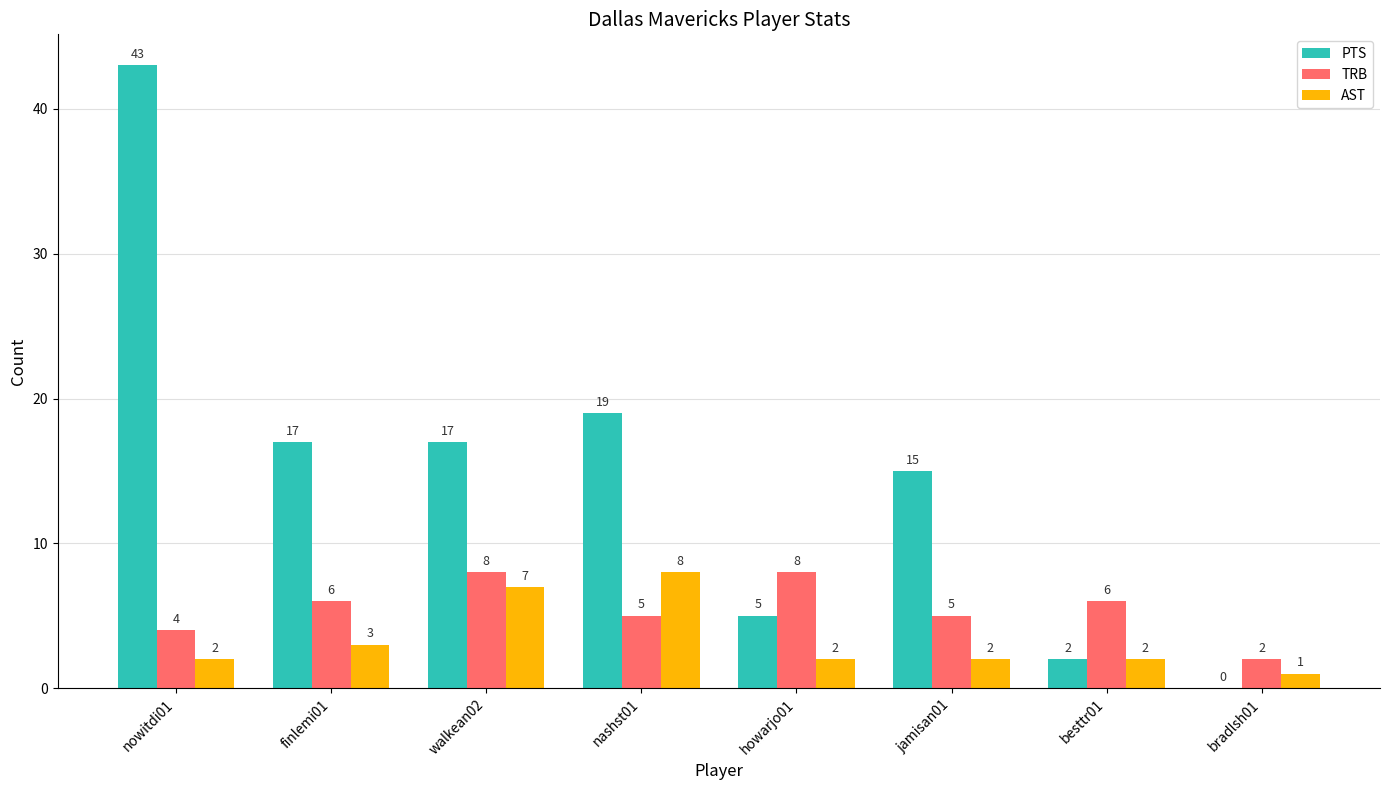

Count the TRB values in the range 5 to 8.

6